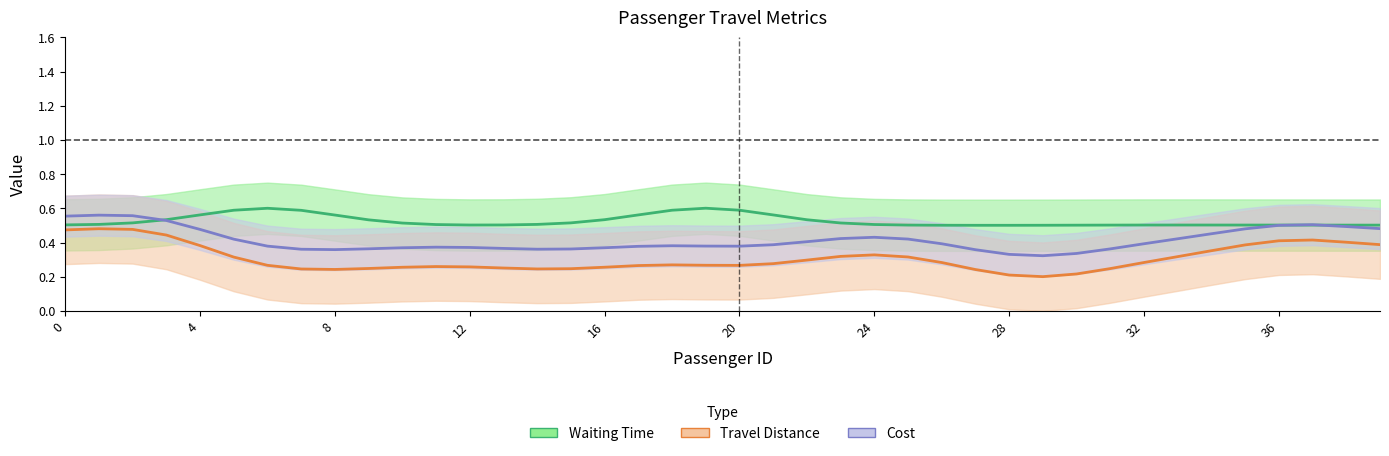

True or false: Travel Distance and Cost cross at least once.

False